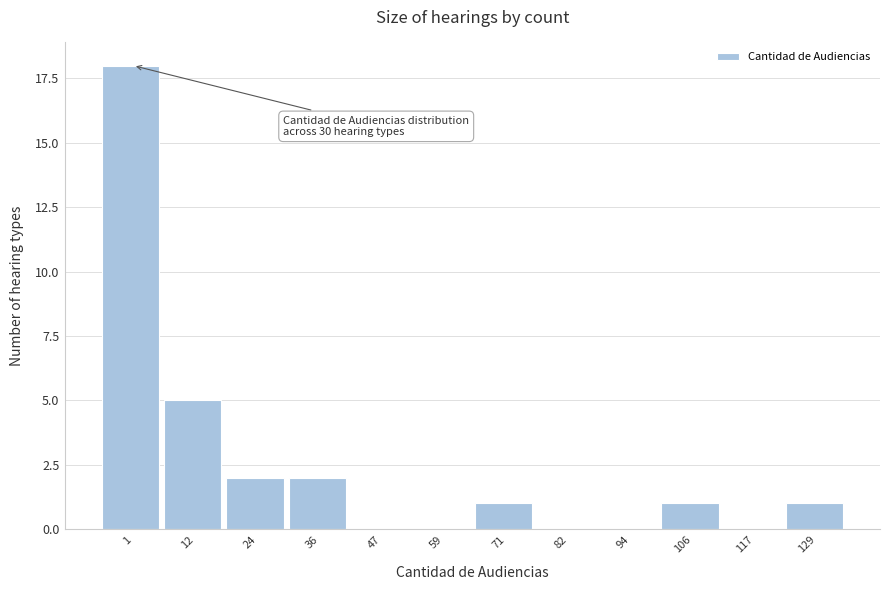

Reading left to right, list all the values displayed in this chart.

1=18	12=5	24=2	36=2	47=0	59=0	71=1	82=0	94=0	106=1	117=0	129=1